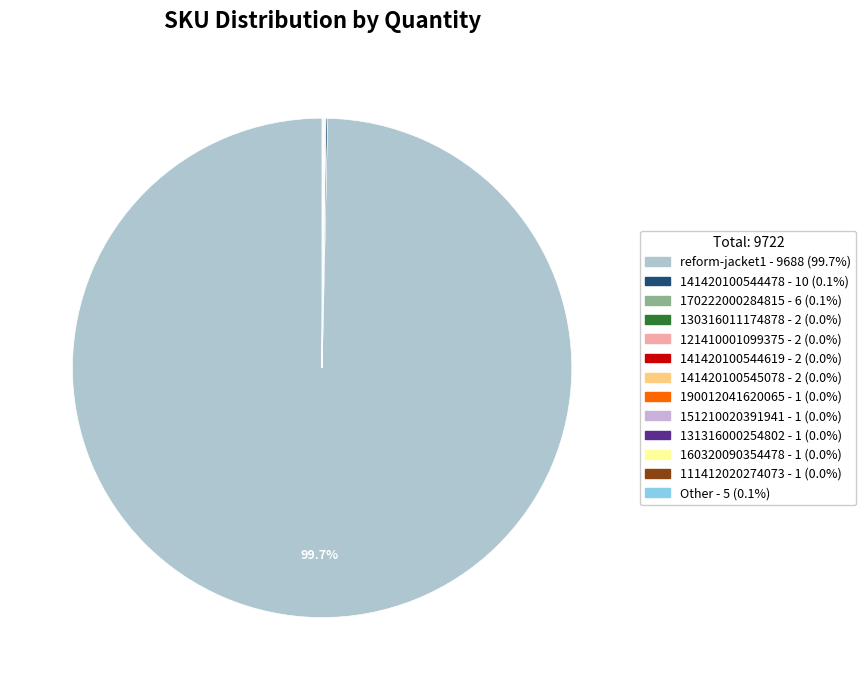

Which category accounts for the majority?

reform-jacket1